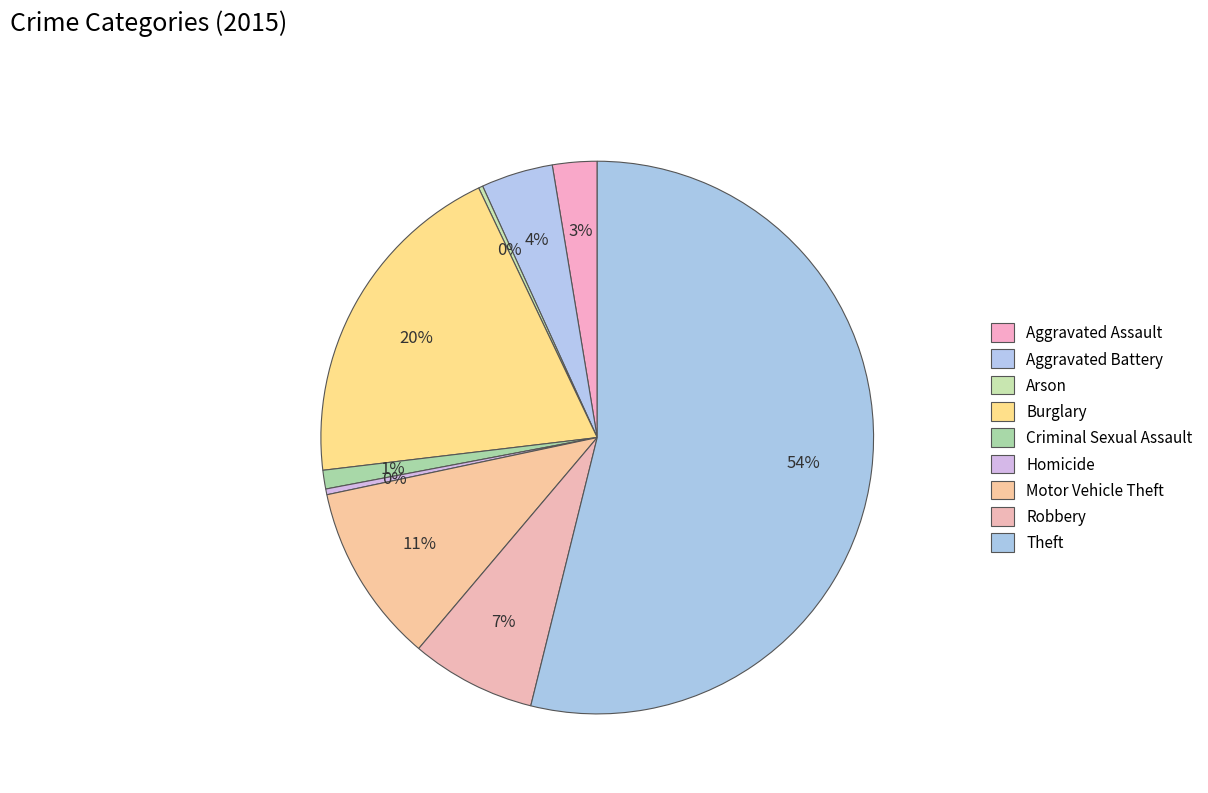

What percentage do Arson and Robbery together represent?

7.6%